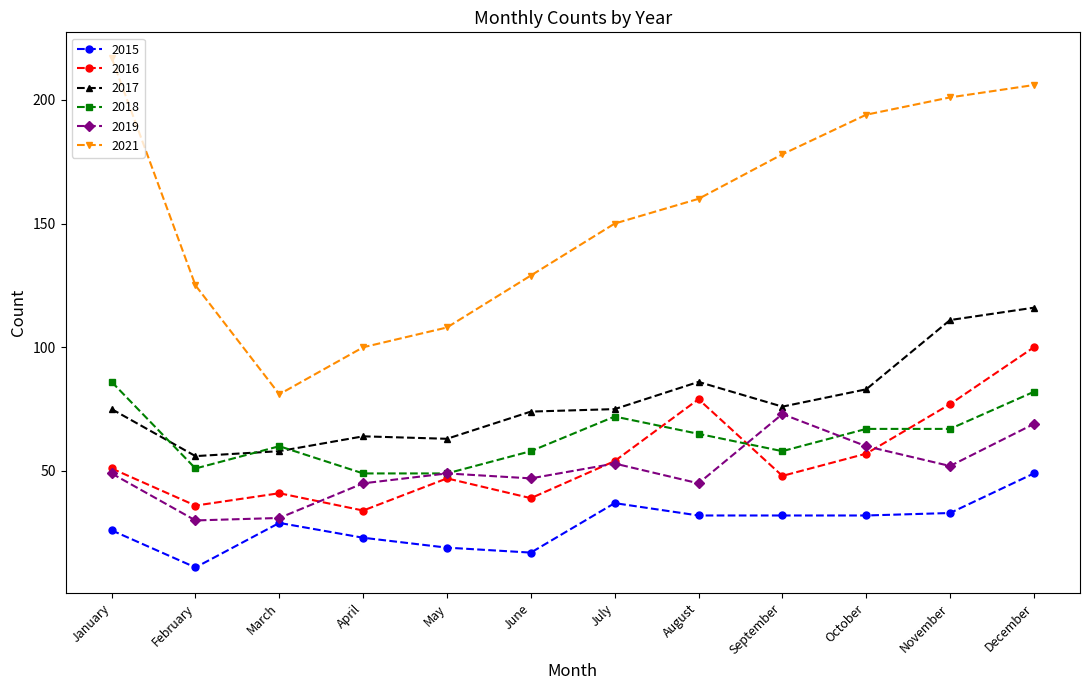

What is the value of the 2016 point at the 10th from the left?

57